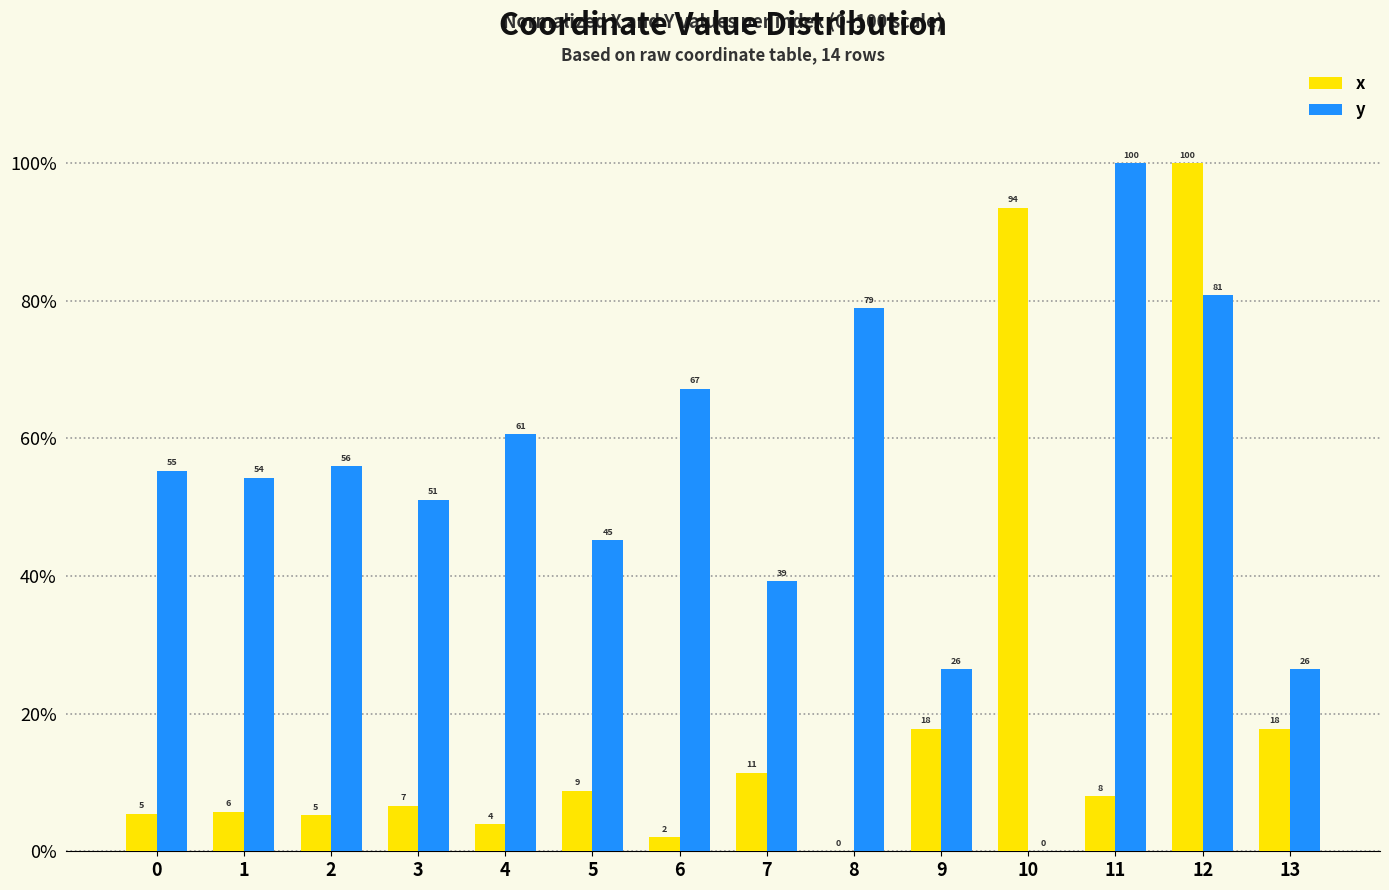

Reading right to left, what are all the values shown in this chart?

x: 13=17.8	12=100.0	11=8.0	10=93.5	9=17.8	8=0.0	7=11.4	6=2.1	5=8.8	4=3.9	3=6.6	2=5.3	1=5.7	0=5.5
y: 13=26.5	12=80.8	11=100.0	10=0.0	9=26.5	8=78.9	7=39.3	6=67.2	5=45.2	4=60.6	3=51.1	2=55.9	1=54.3	0=55.3